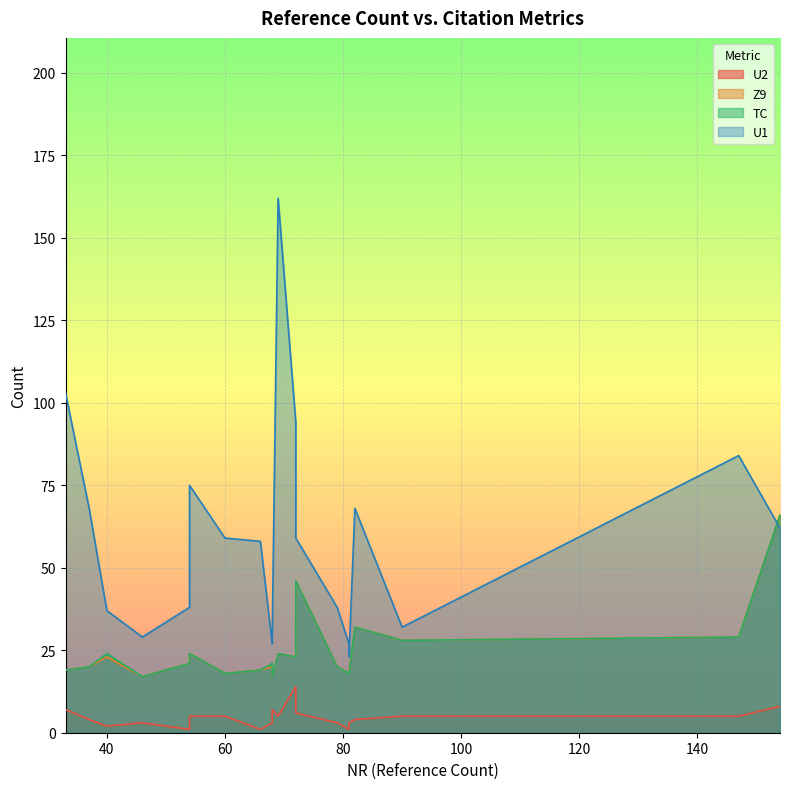

How many lines are shown in the chart?

4